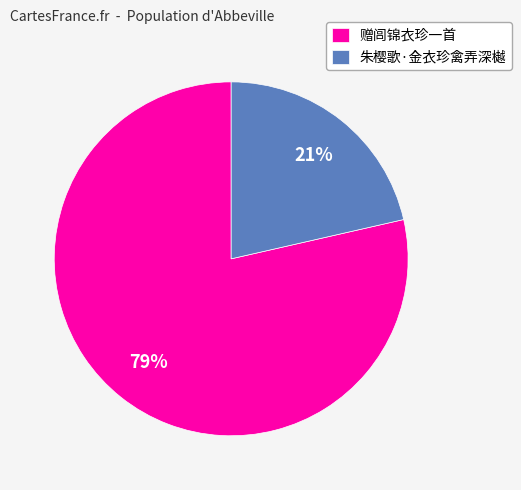

The 朱樱歌·金衣珍禽弄深樾 slice represents 30% of the pie. True or false?

False